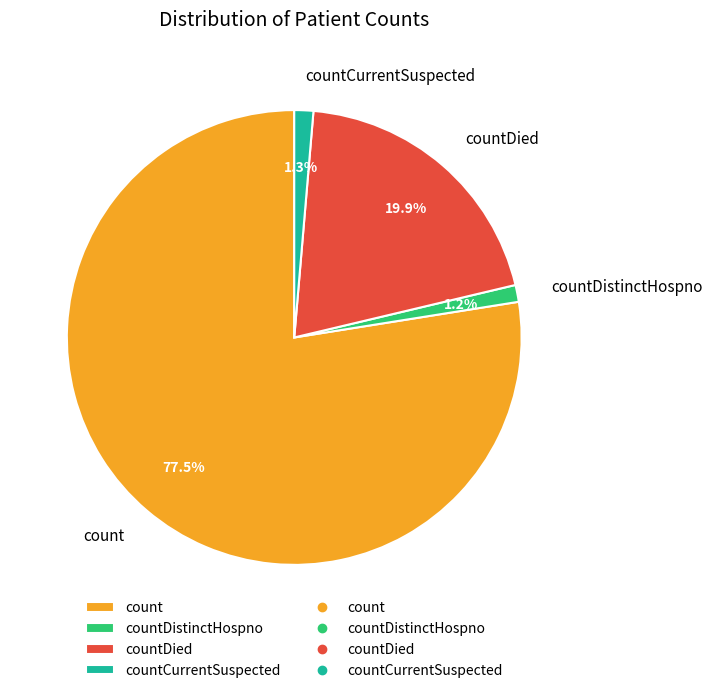

To the nearest percent, what is the combined percentage of countDistinctHospno and count?

79%